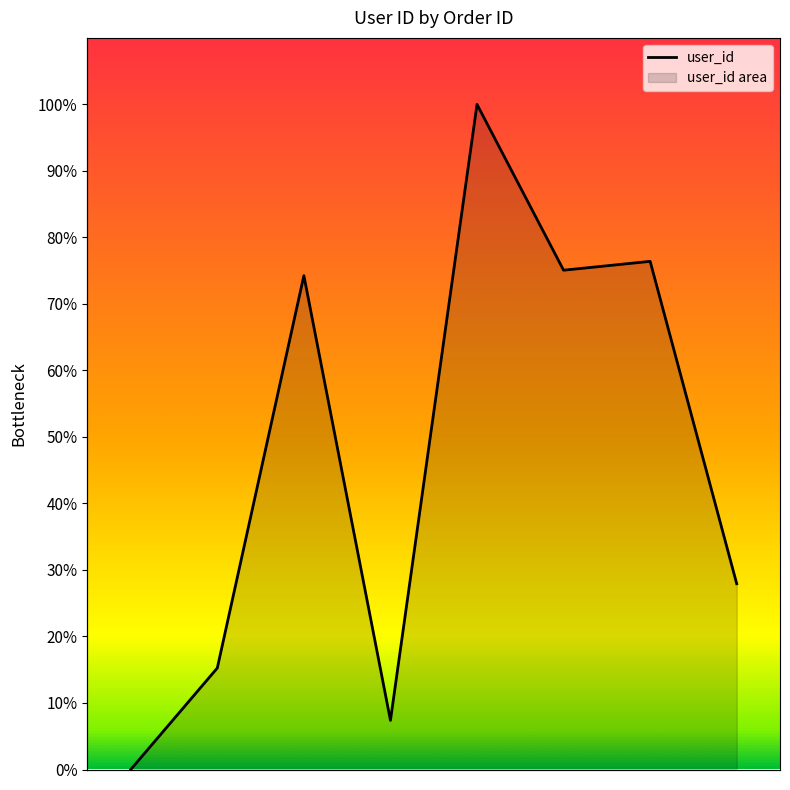

How many data points does each series have?

8